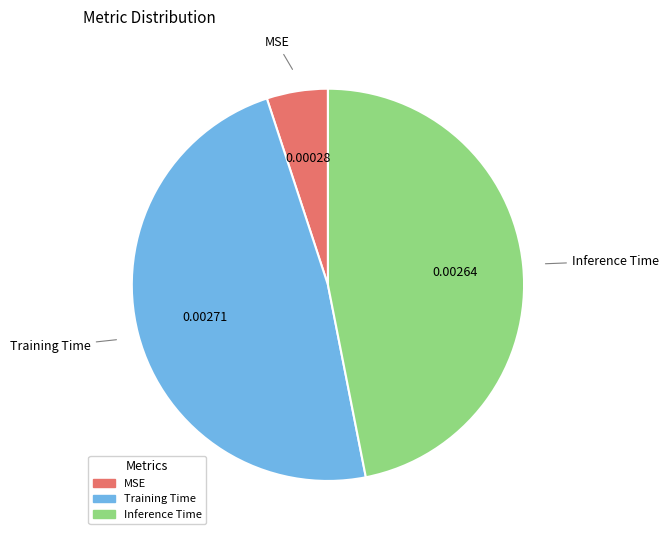

Rank the categories by value from highest to lowest.

Training Time, Inference Time, MSE